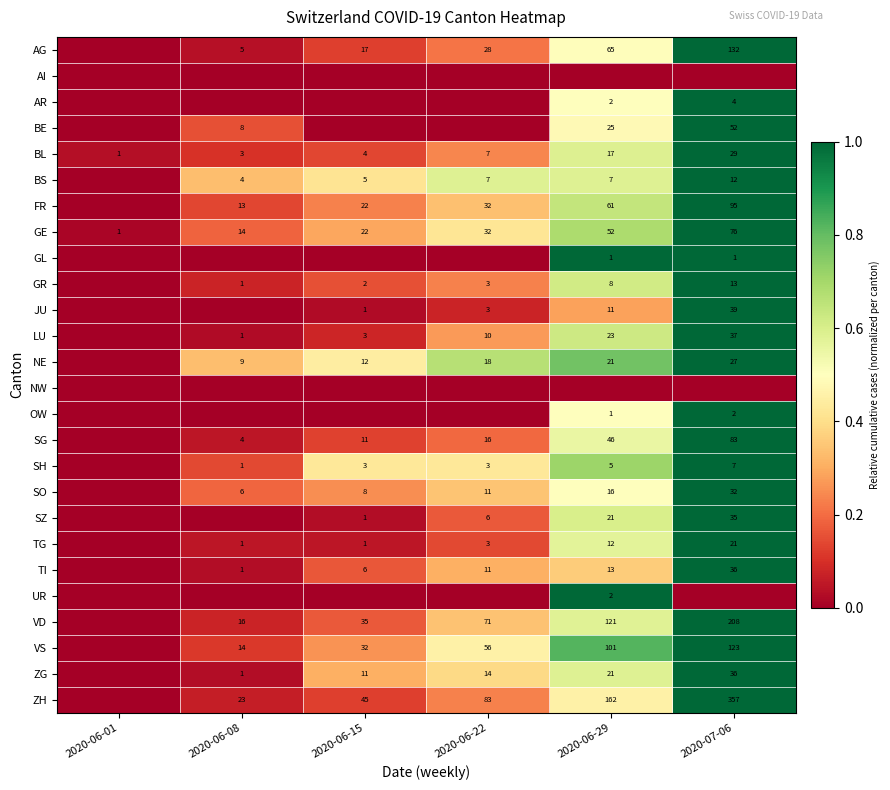

Is it true that GE equals 32 at 2020-06-22?

True